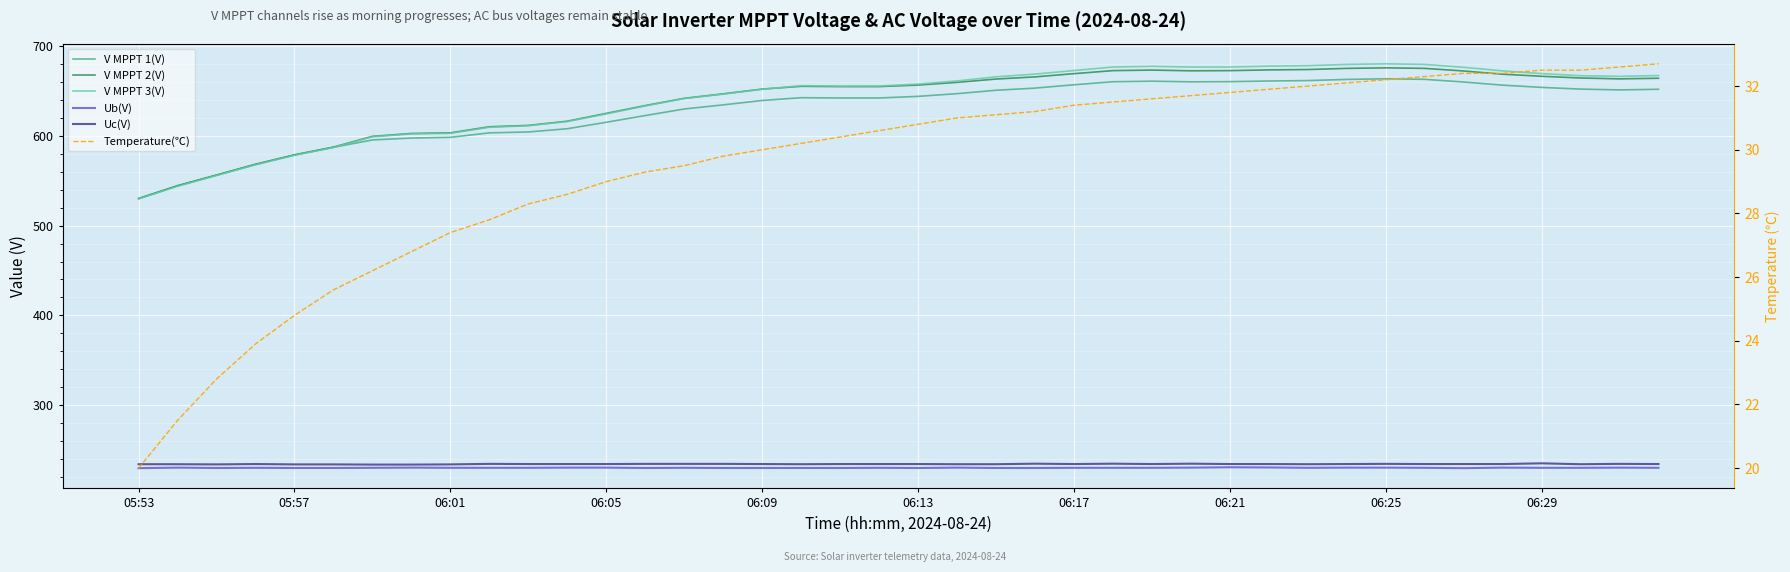

What is the smallest value displayed?

20.0